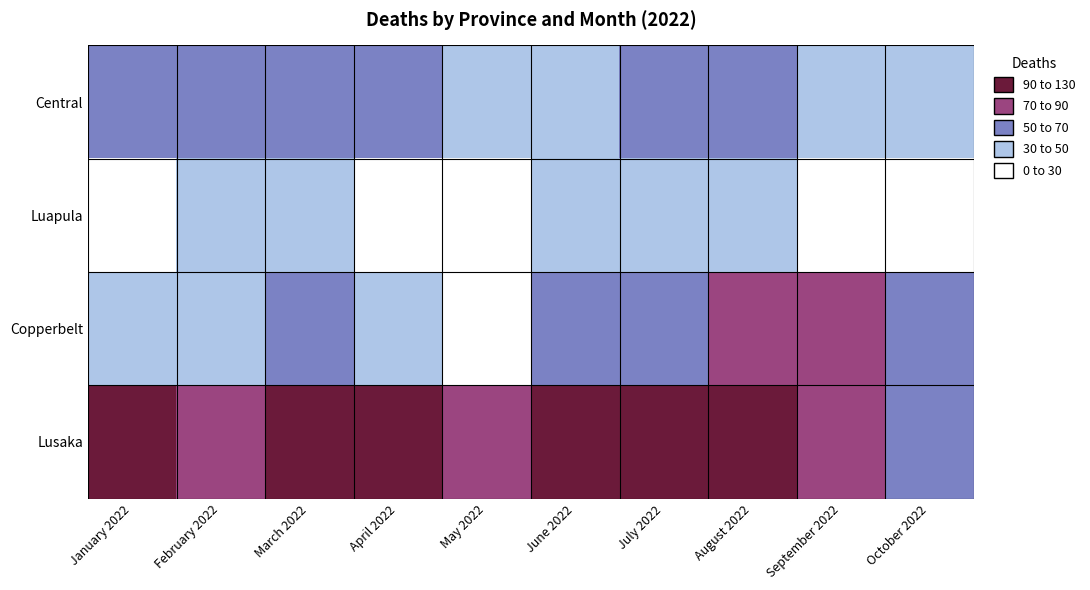

Which series changed the most between April 2022 and September 2022?

Copperbelt